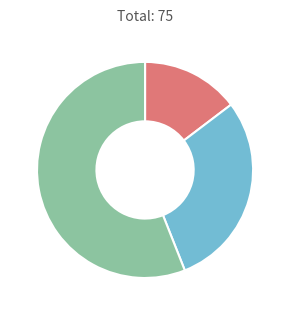

Is there any slice that represents more than half of the pie?

Yes